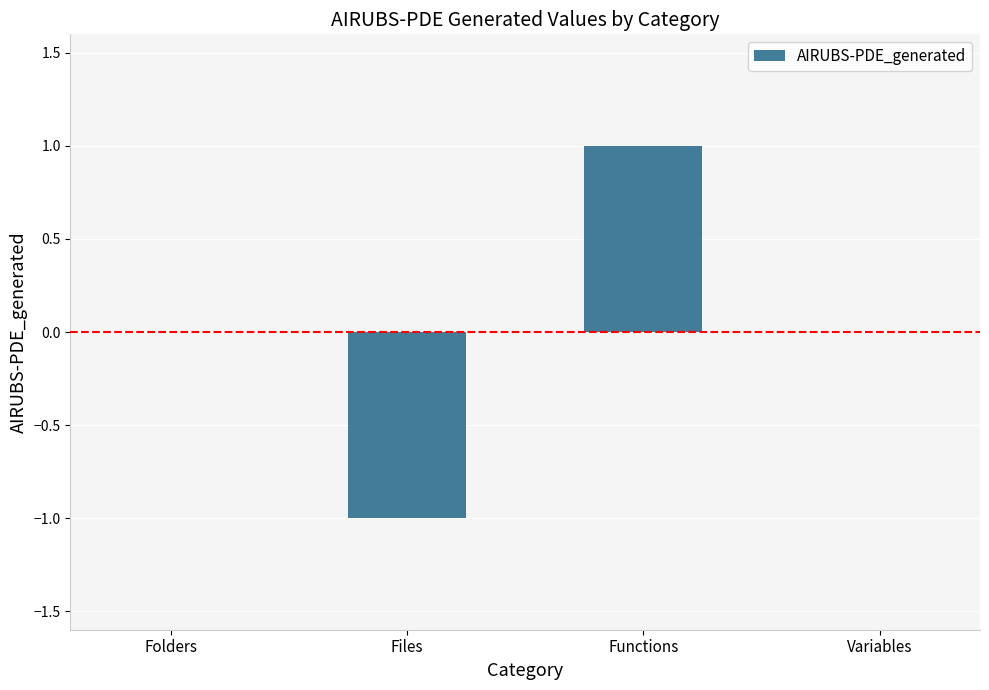

At which category does the chart reach its peak across all series?

Functions